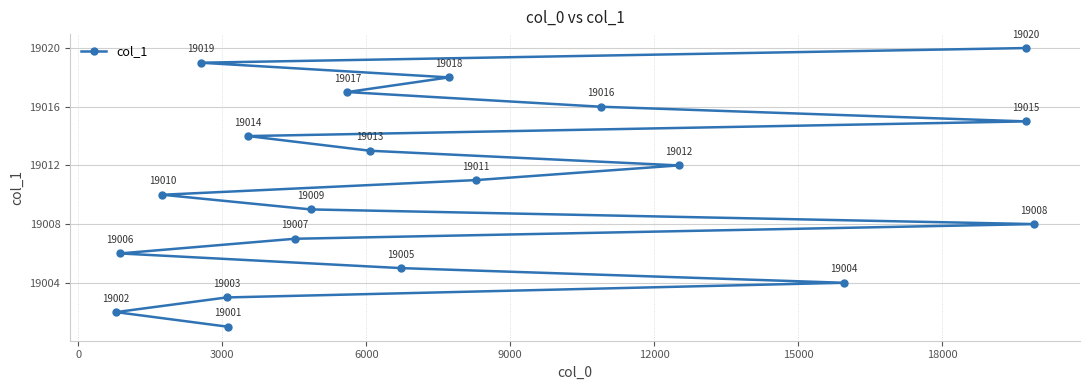

What is the difference between the maximum and minimum values?

19